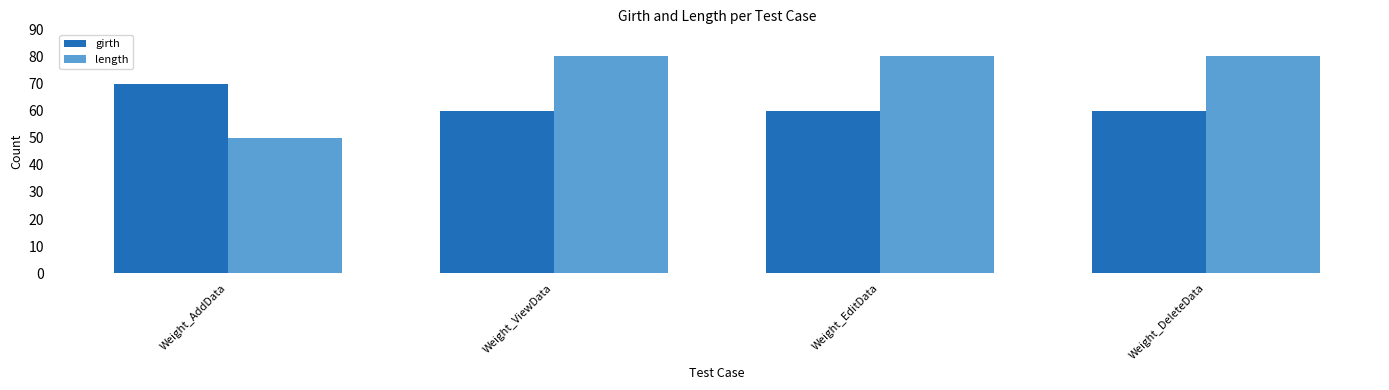

At Weight_ViewData, list the series in order from largest to smallest.

length, girth